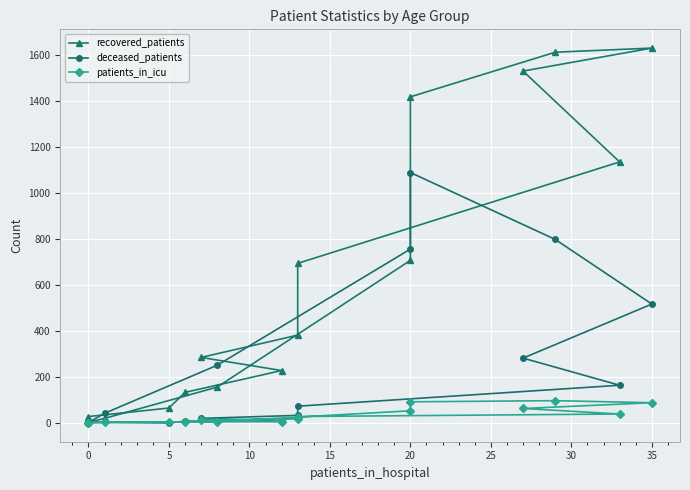

What is the average value of the deceased_patients series?

253